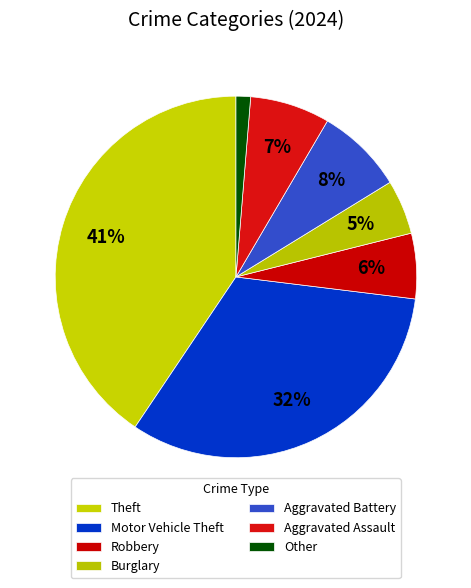

How many slices are in this pie chart?

7